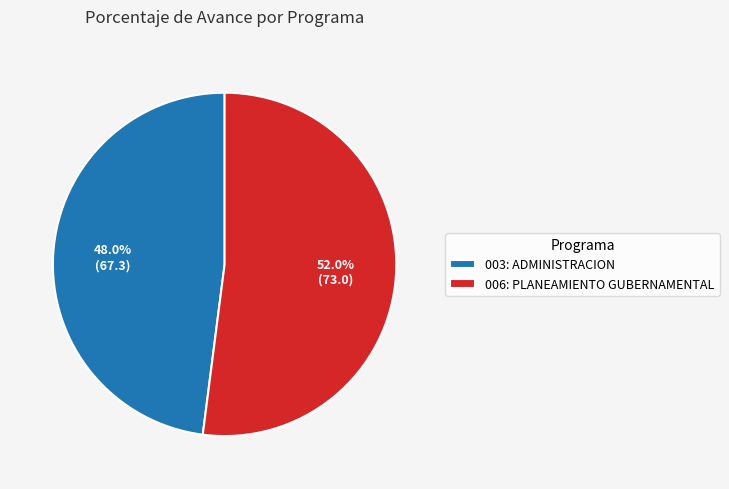

Which slice is the largest?

006: PLANEAMIENTO GUBERNAMENTAL